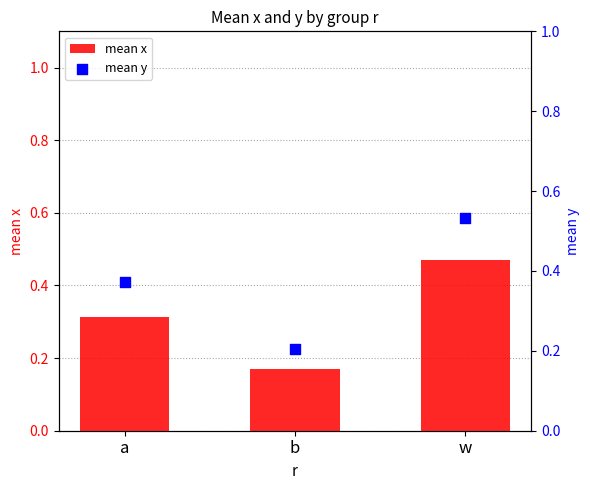

Which series has the largest total across all categories?

mean y